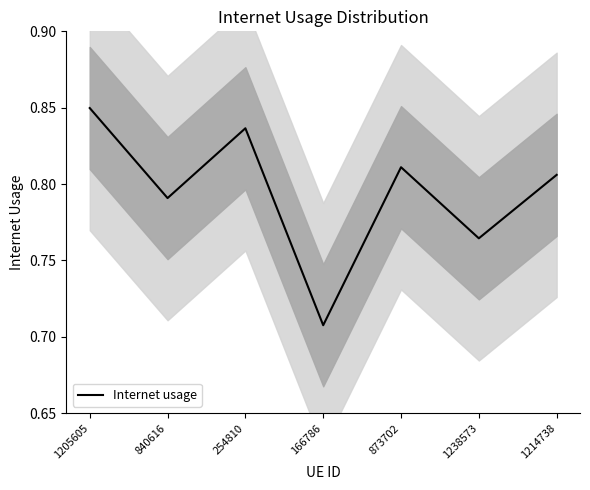

What is the value of the 4th point from the left?

0.7